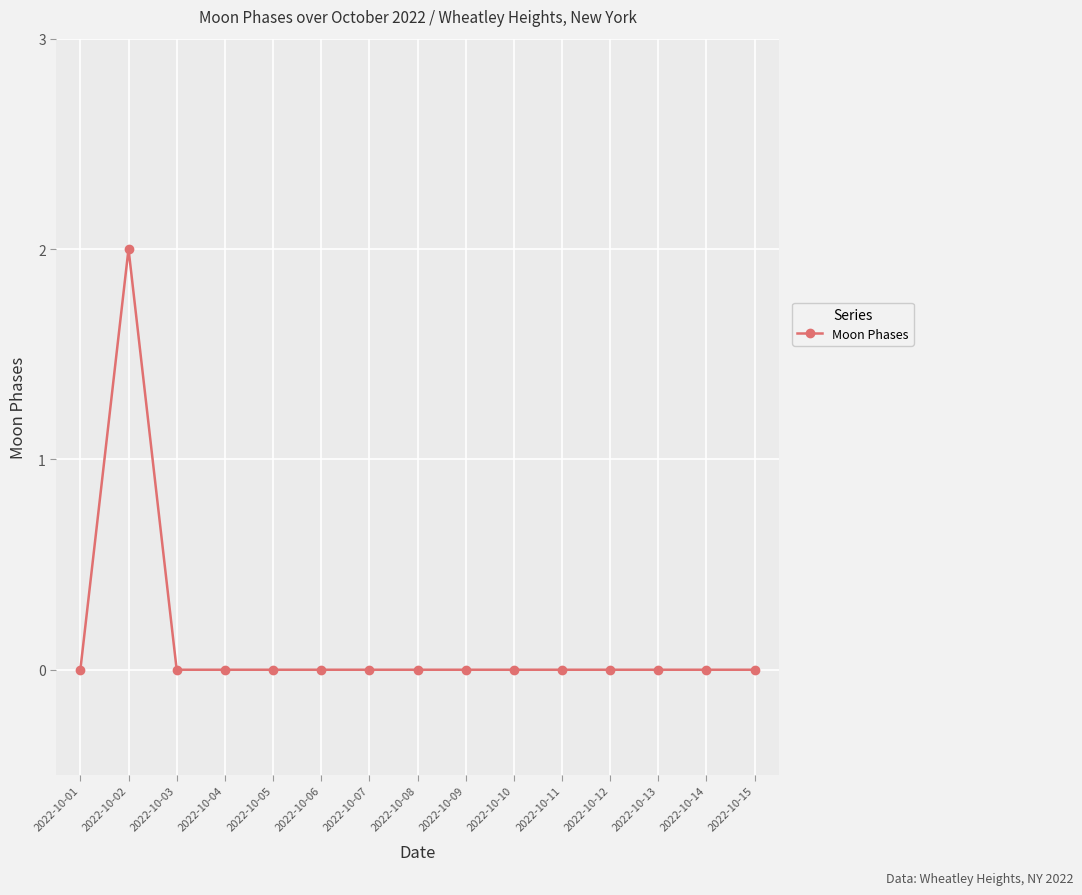

Which label corresponds to the largest value in the chart?

2022-10-02